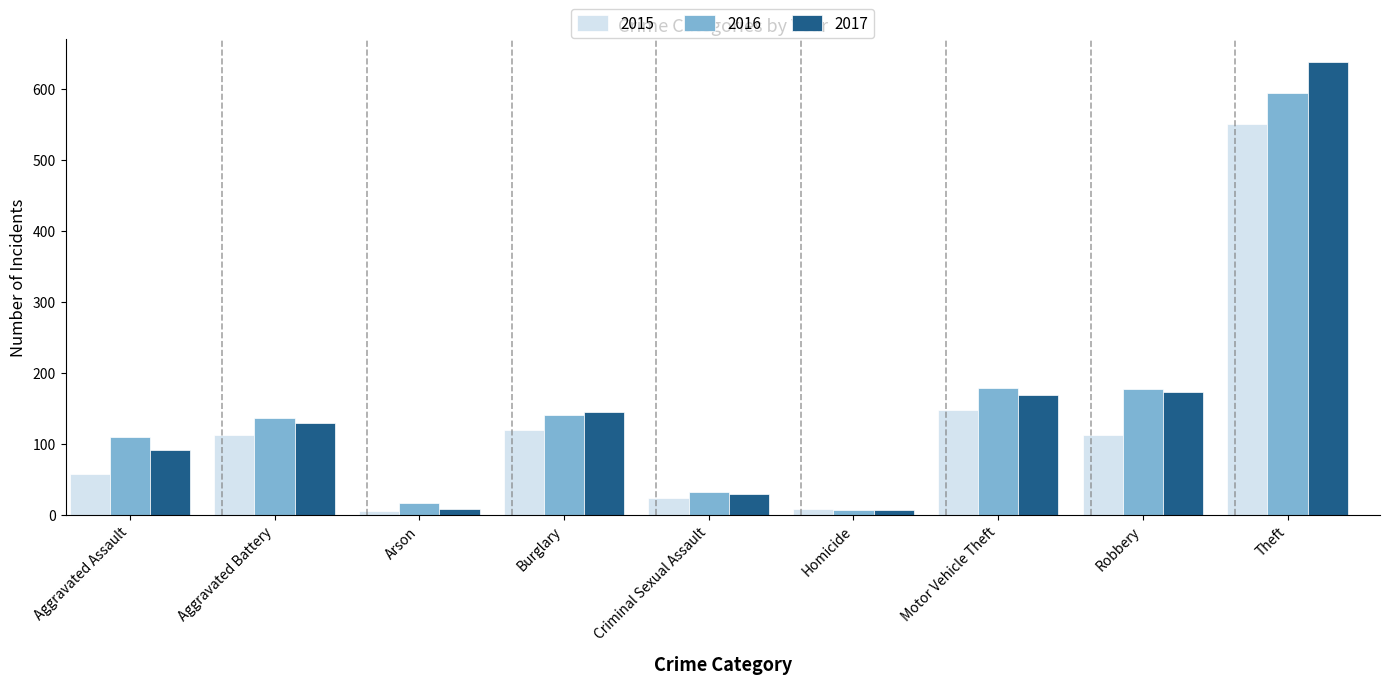

Rank the series by their maximum value, from lowest to highest.

2015, 2016, 2017